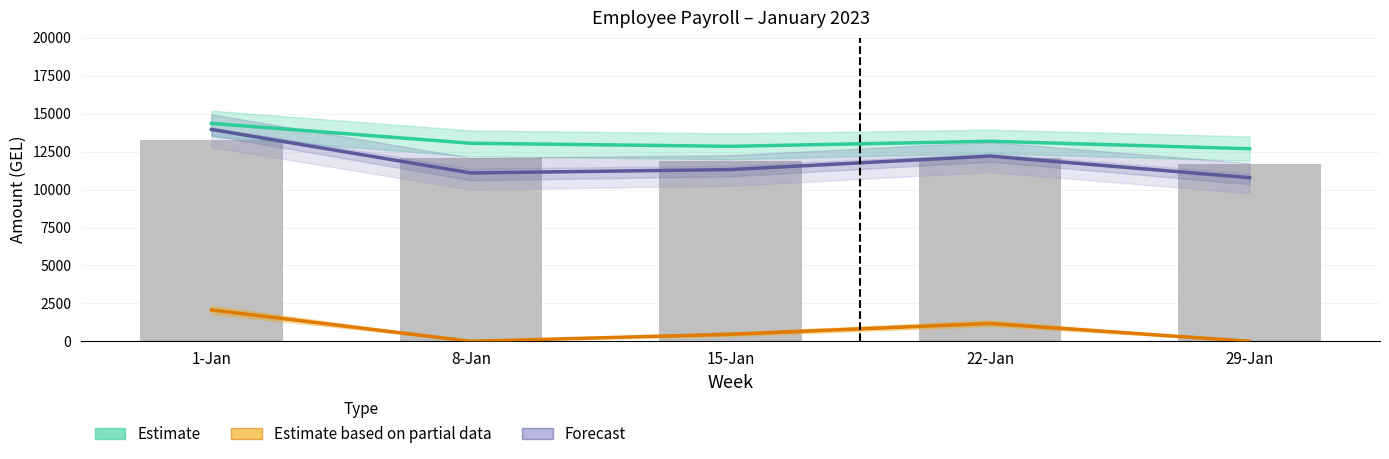

At which label does Estimate based on partial data first exceed 465?

1-Jan